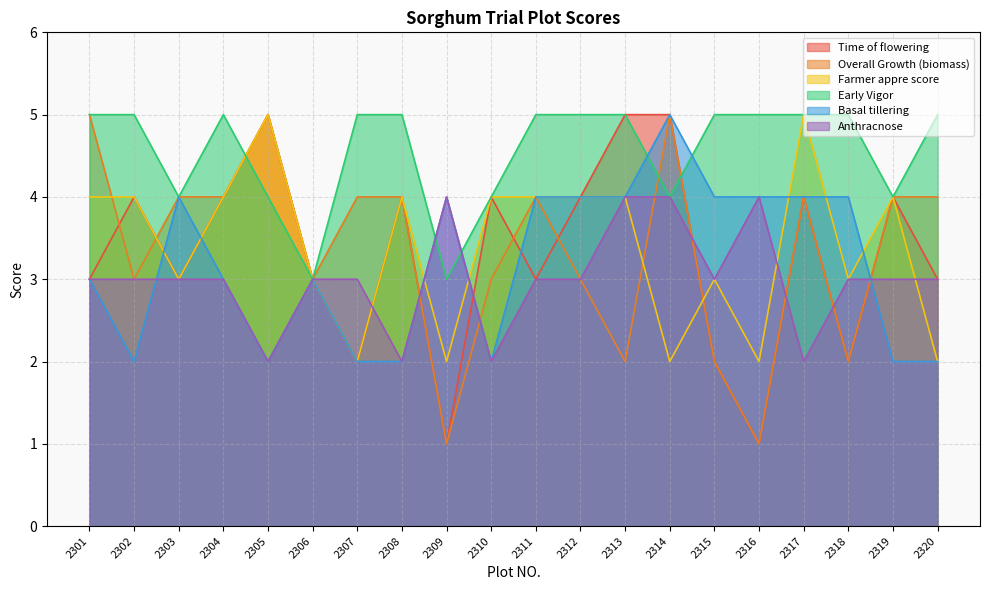

What is the difference between the maximum and minimum values in the Time of flowering series?

4